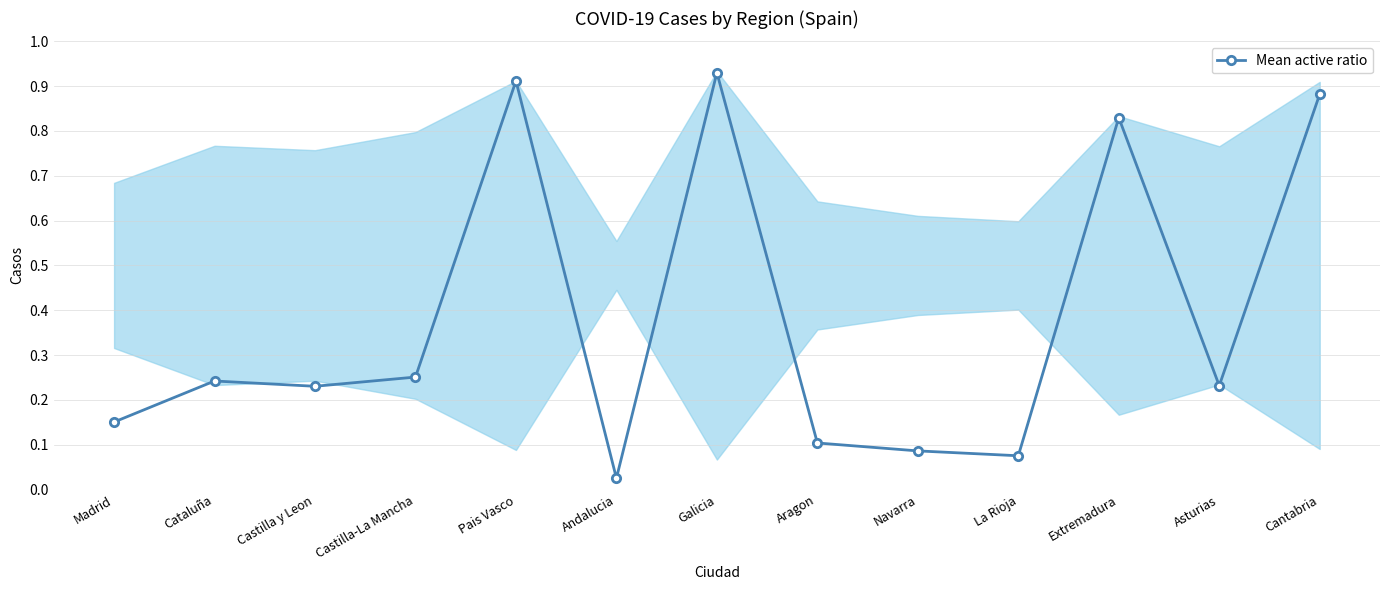

How many data points does each series have?

13